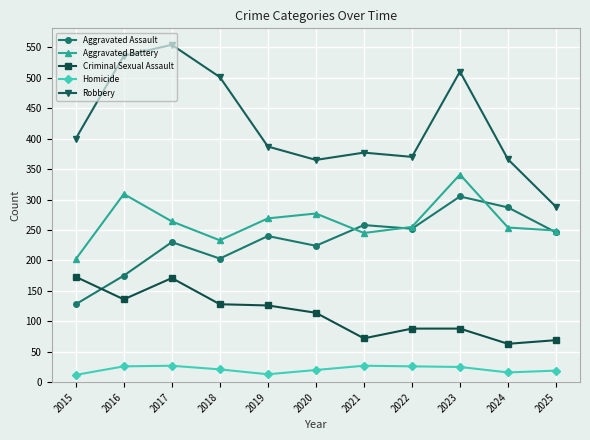

True or false: Homicide and Criminal Sexual Assault cross at least once.

False